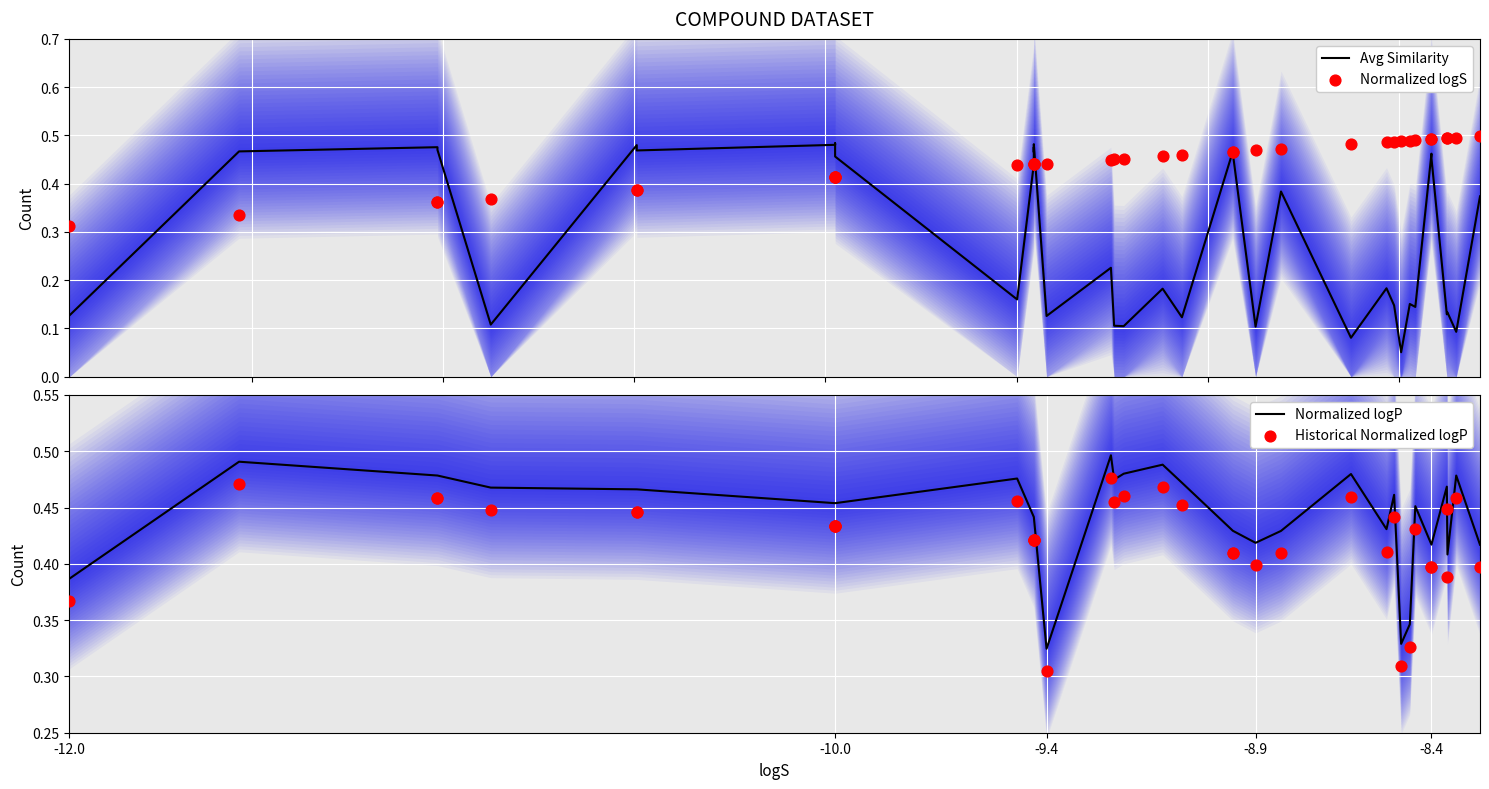

Which series contains the highest Y value?

Normalized logS